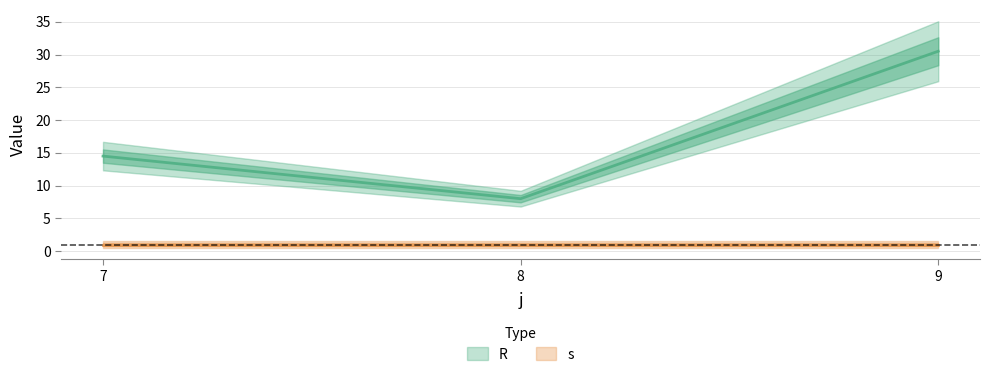

Count the number of categories in the chart.

3